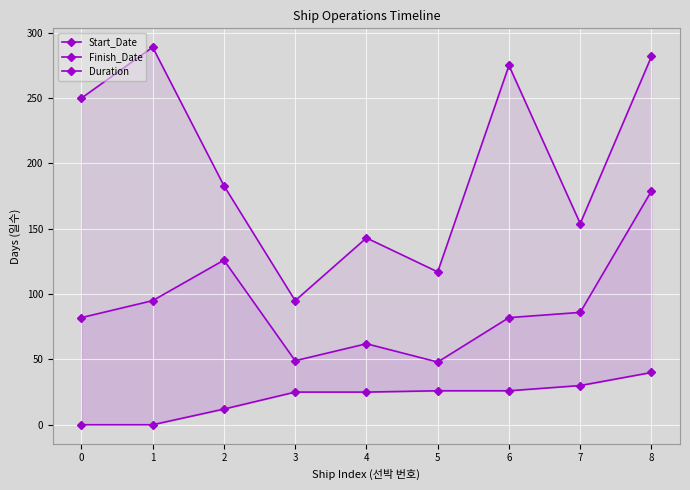

Reading left to right, list all the values displayed in this chart.

Start_Date: 0	0	12	25	25	26	26	30	40
Finish_Date: 250	289	183	95	143	117	275	154	282
Duration: 82	95	126	49	62	48	82	86	179